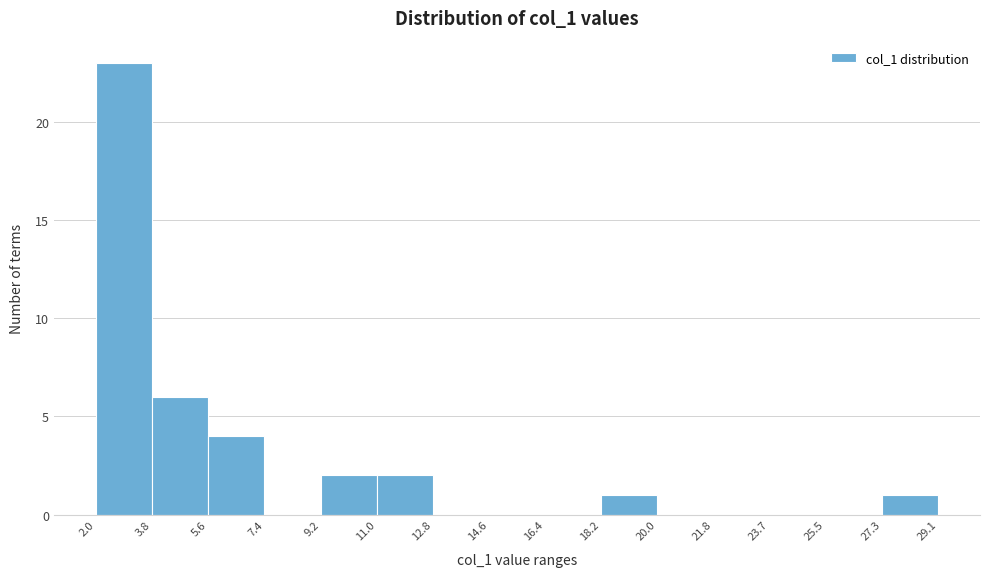

What is the height of the bar covering 18.2 to 20.0 on the x-axis? The values are not printed on the chart, so give them approximately, as read against the axis.

1